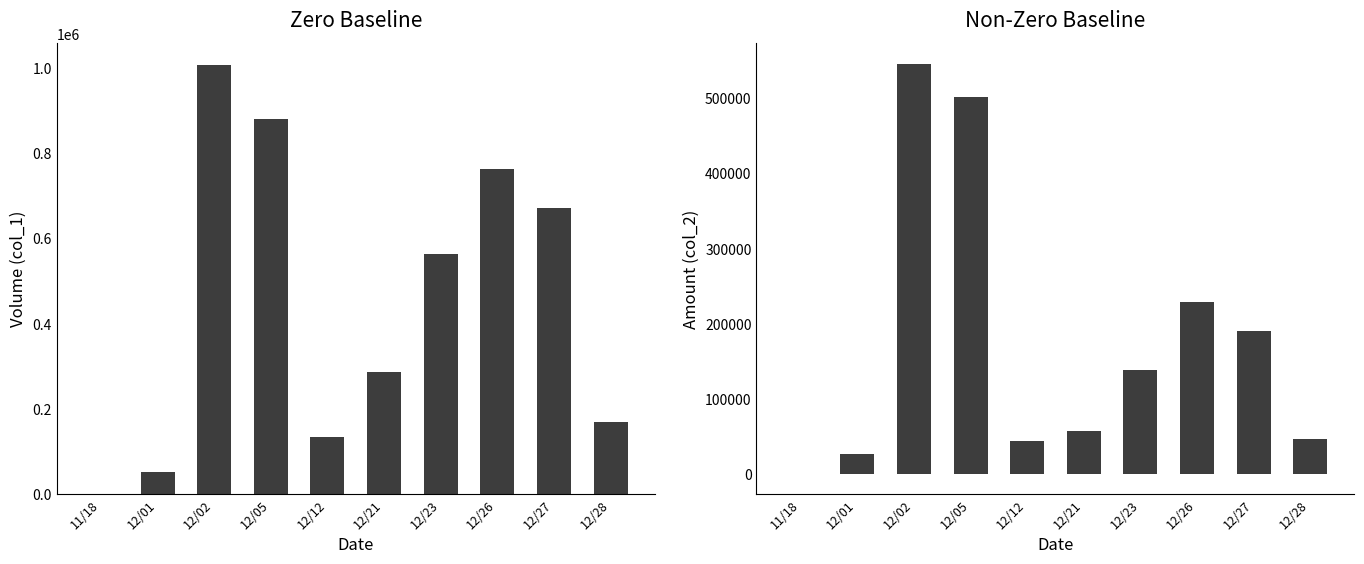

What is the difference between the maximum and minimum values in the col_1 series?

1006000